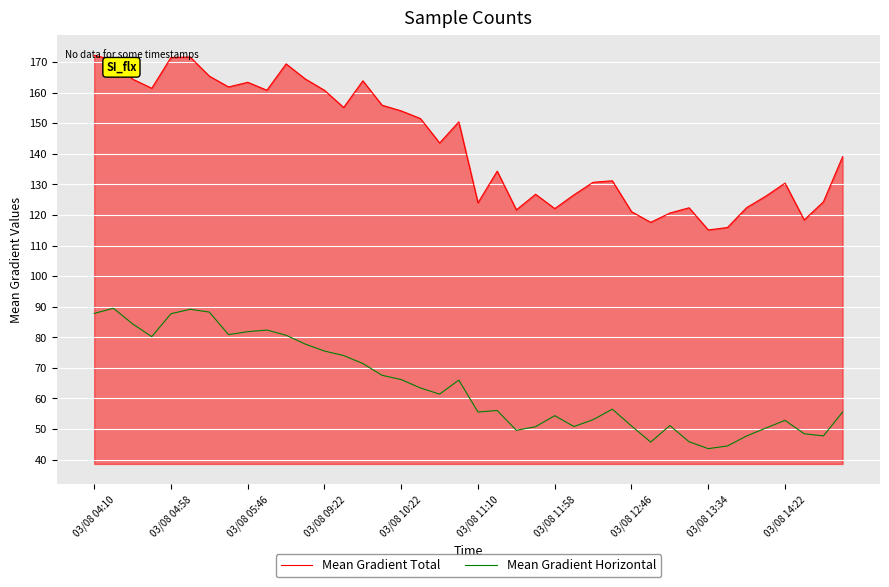

Which series has the widest spread of values?

Mean Gradient Total